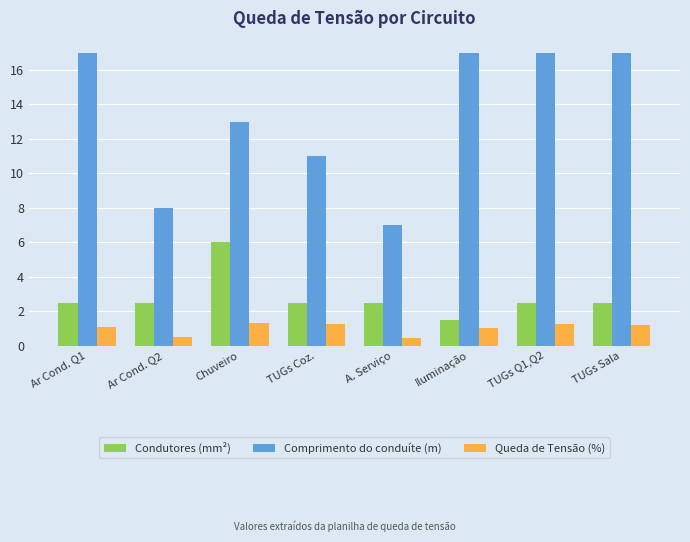

What is the total value across all series at Ar Cond. Q2?

11.0